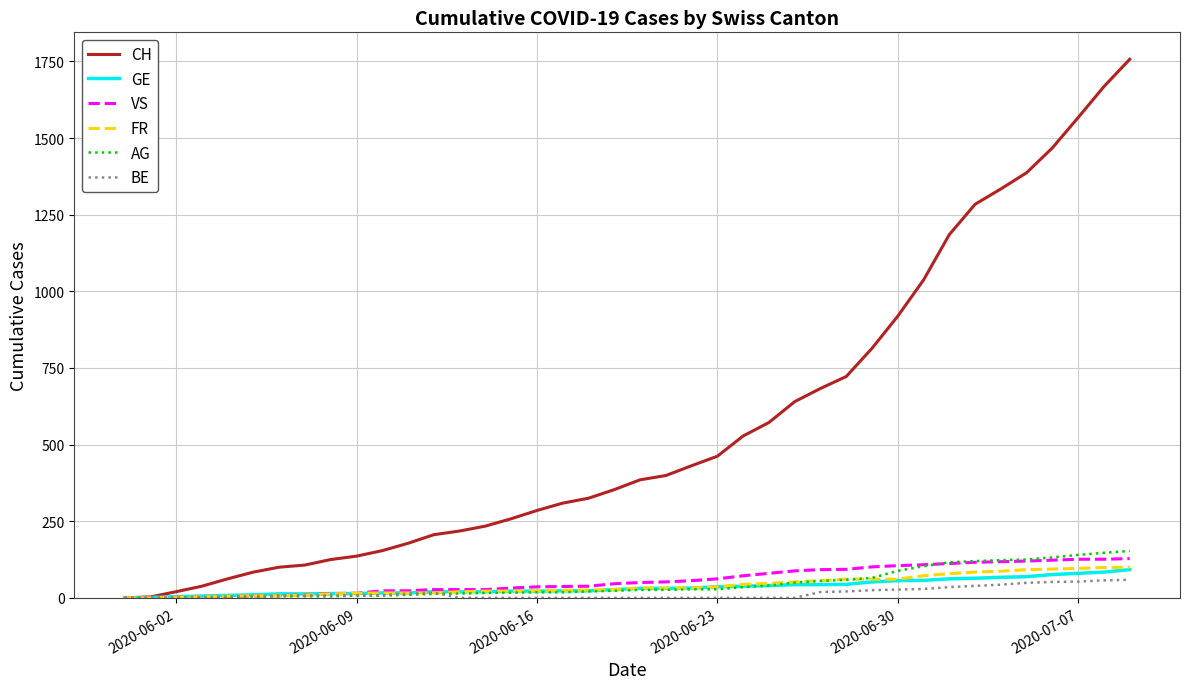

What is the maximum value shown in the chart?

1757